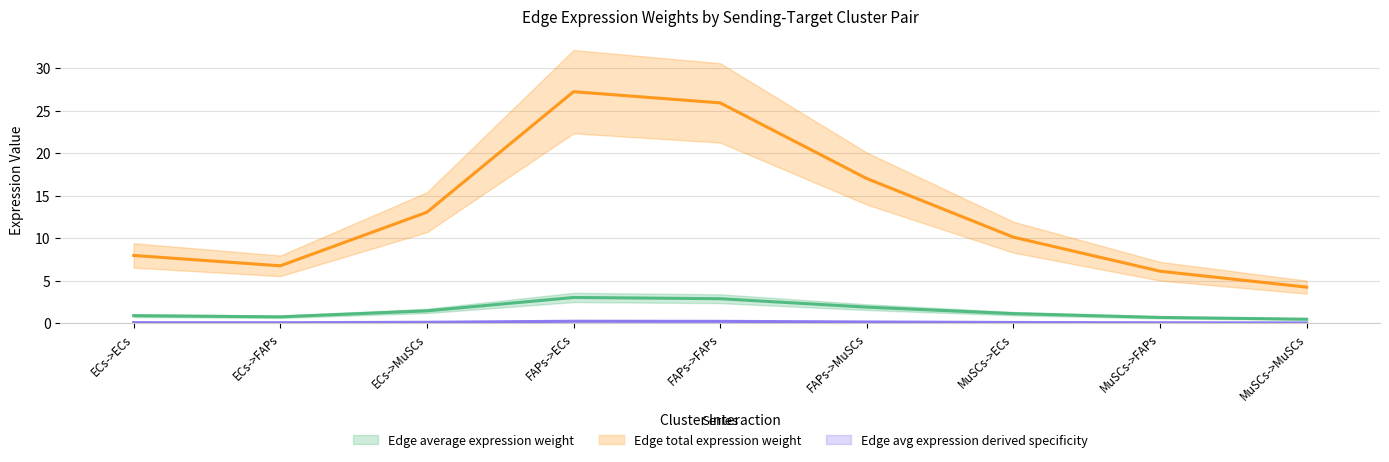

Where does the Edge total expression weight series first go above 8?

ECs->ECs